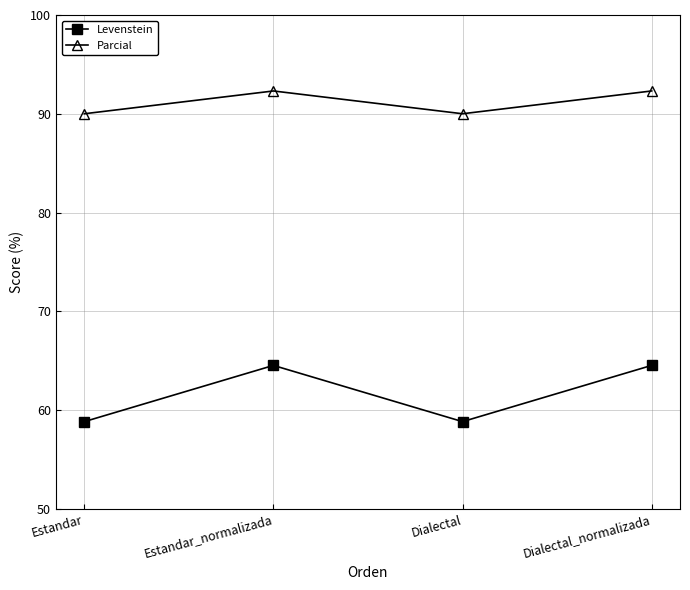

True or false: Parcial and Levenstein cross at least once.

False